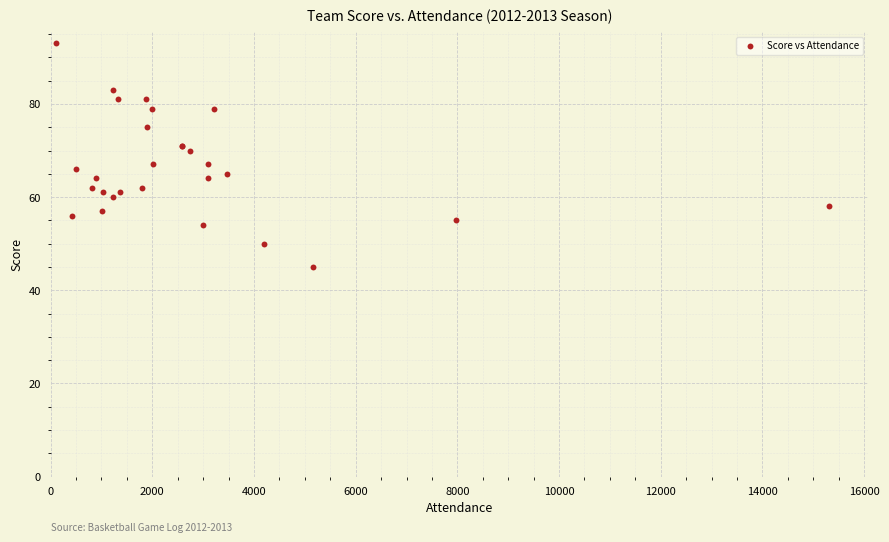

What Y value in the scatter plot is closest to 69?

70